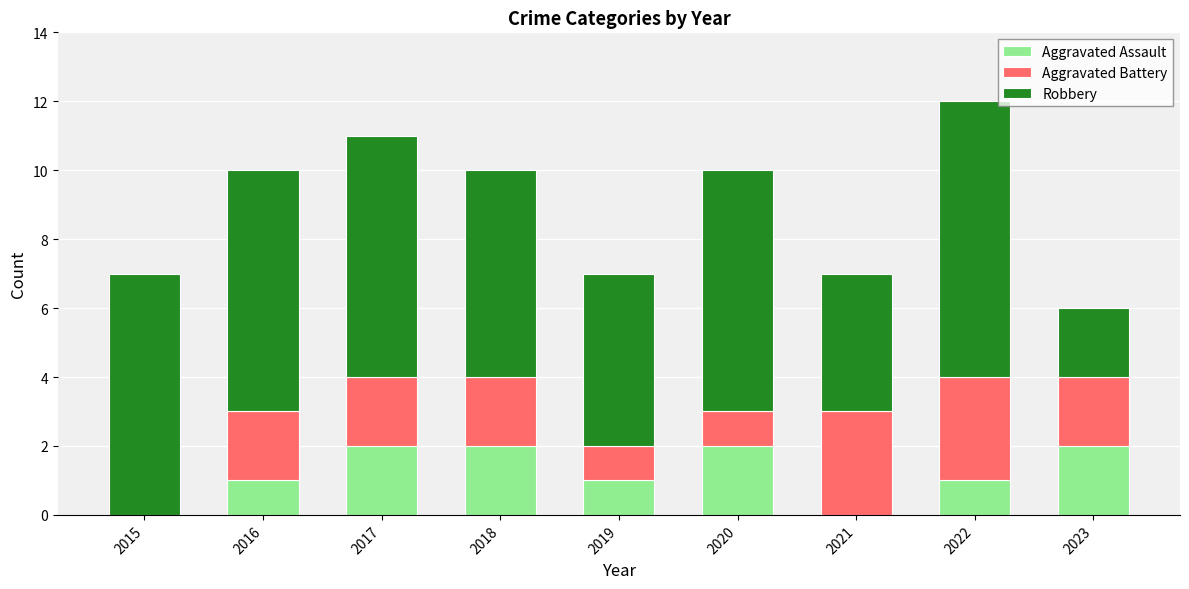

True or false: Aggravated Assault has a value of -1 at 2015.

False